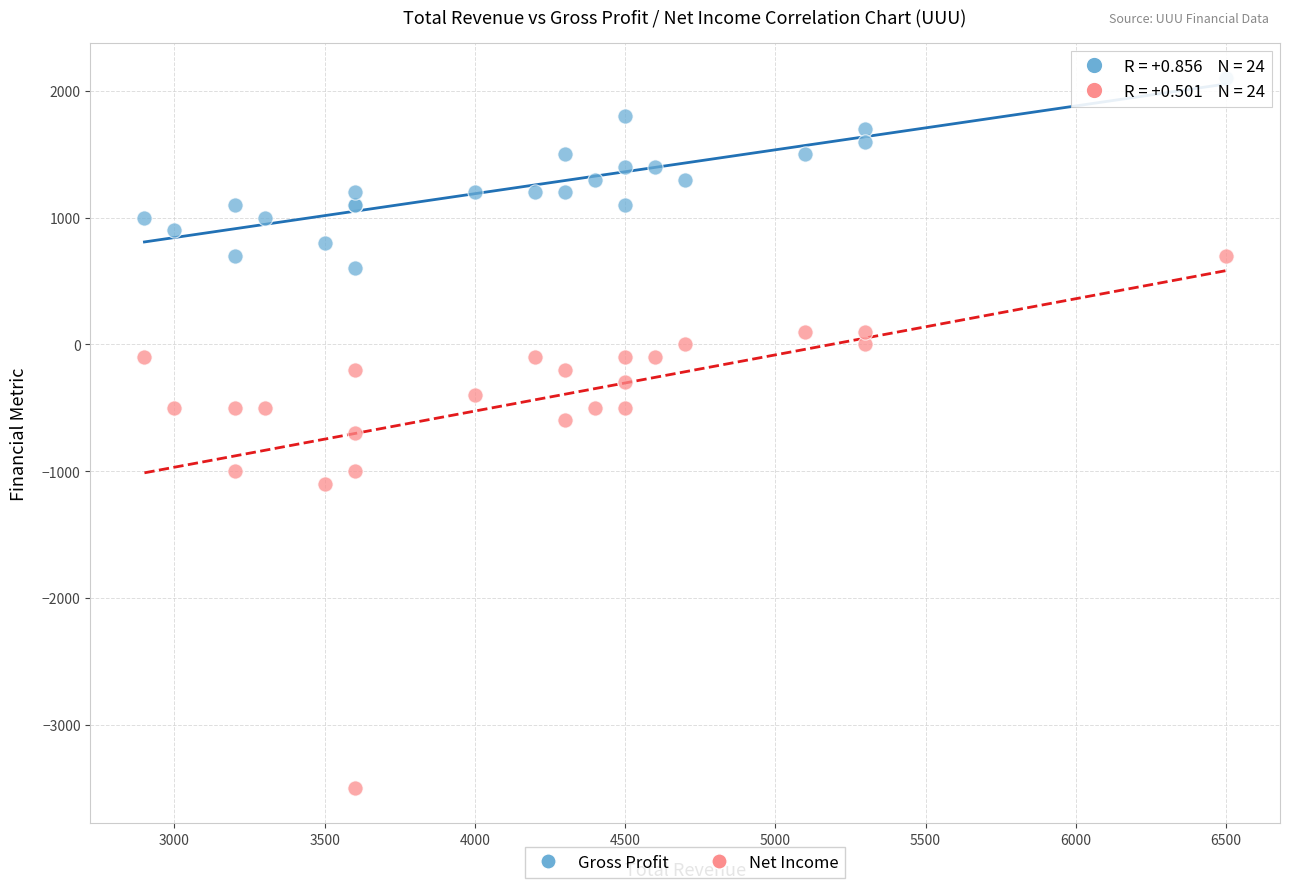

What are all the series names shown in the legend?

Gross Profit, Net Income